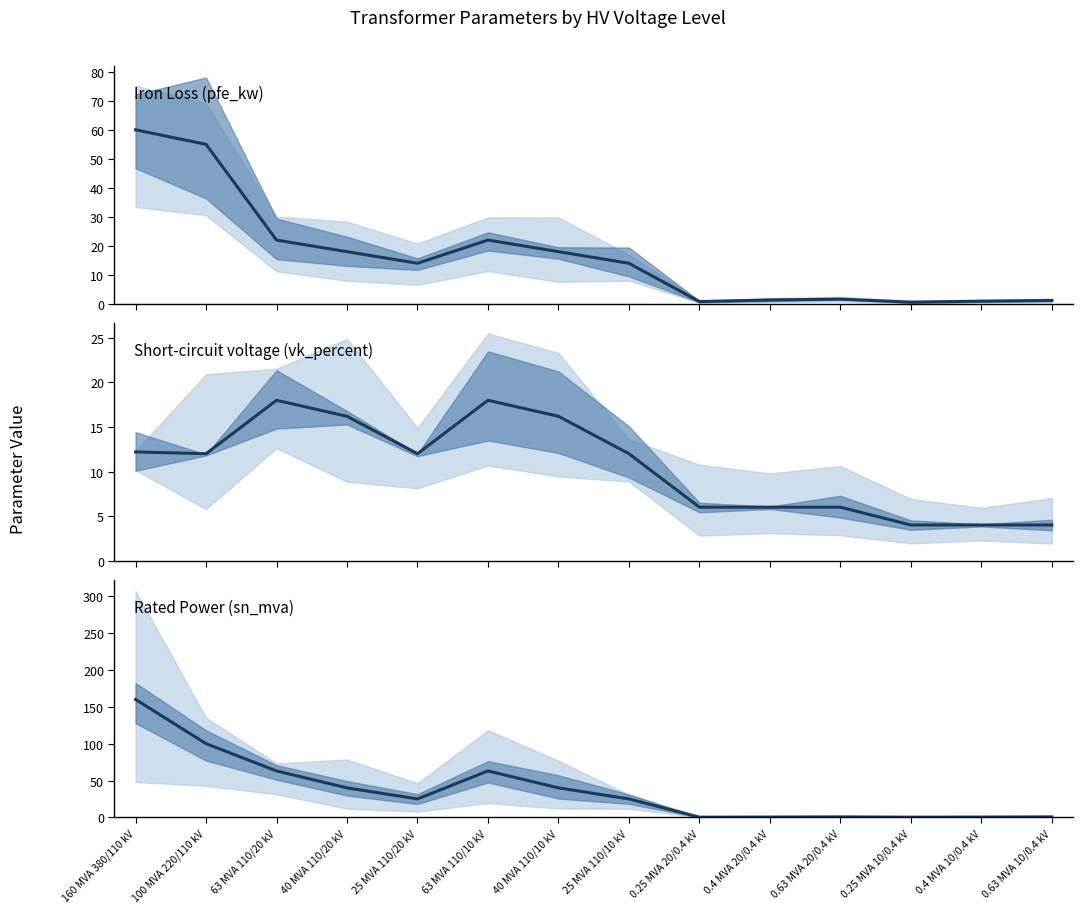

Where does the Iron Loss (pfe_kw) series first go above 14?

160 MVA 380/110 kV